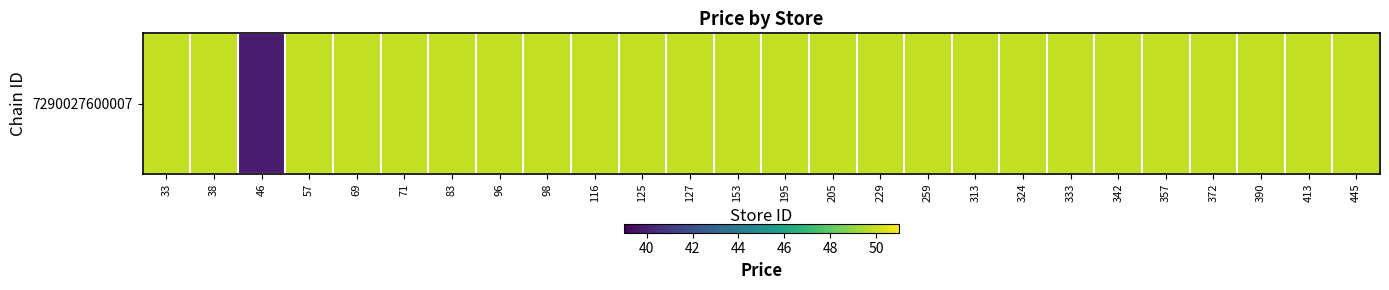

Reading left to right, list all the values displayed in this chart.

33=49.9	38=49.9	46=39.9	57=49.9	69=49.9	71=49.9	83=49.9	96=49.9	98=49.9	116=49.9	125=49.9	127=49.9	153=49.9	195=49.9	205=49.9	229=49.9	259=49.9	313=49.9	324=49.9	333=49.9	342=49.9	357=49.9	372=49.9	390=49.9	413=49.9	445=49.9